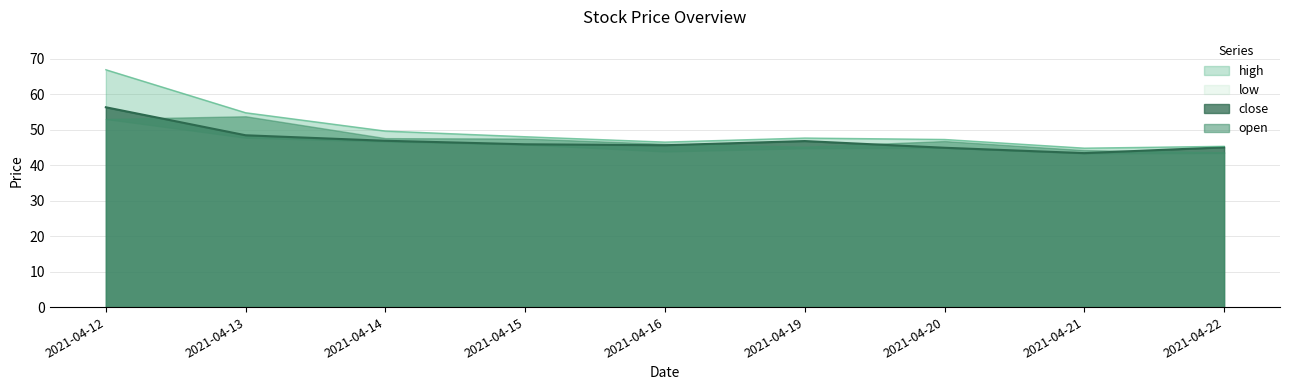

How many data points does each series have?

9